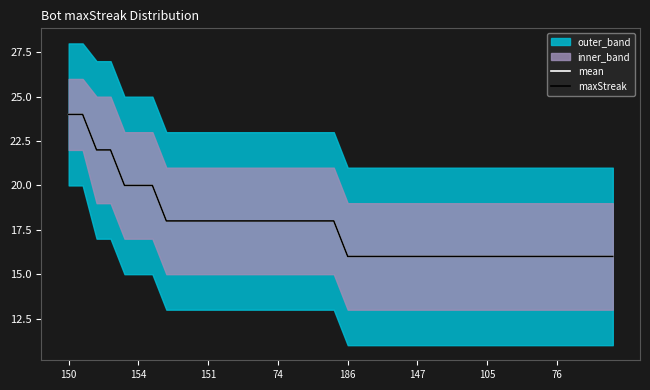

List the series in order of their peak value, lowest first.

mean, maxStreak